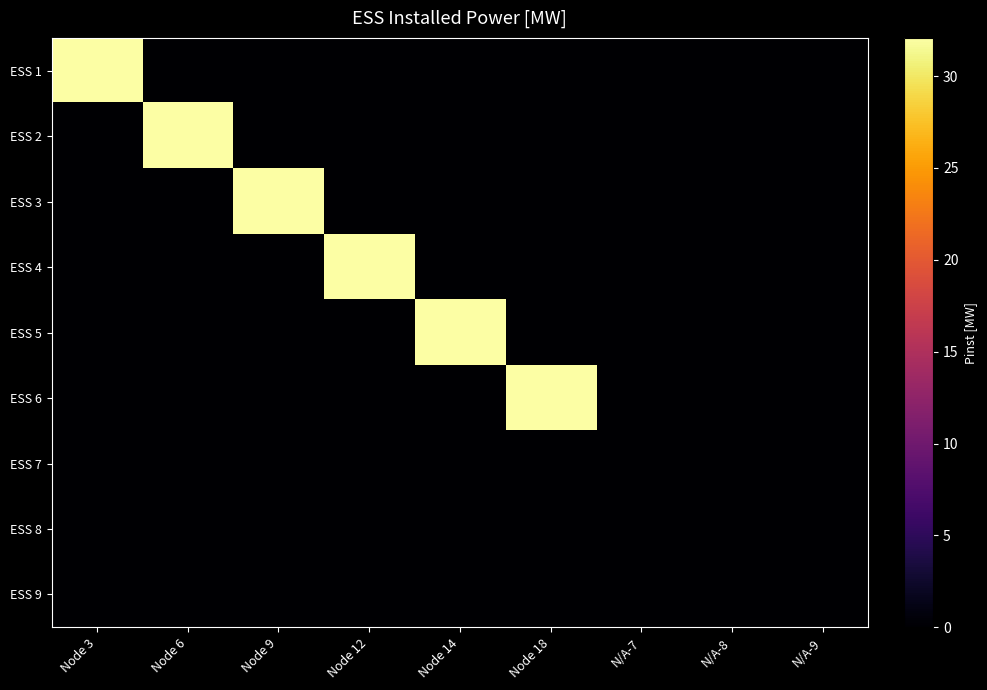

Which has a higher value, N/A-8 or N/A-9?

N/A-8